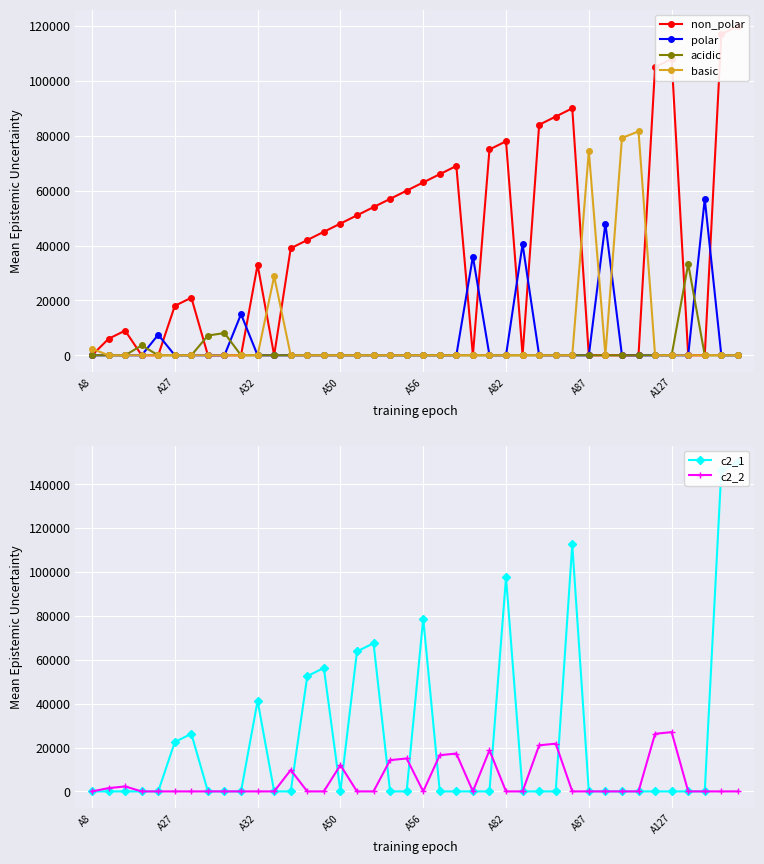

Reading left to right, list all the values displayed in this chart.

non_polar: 0	6000	9000	0	0	18000	21000	0	0	0	33000	0	39000	42000	45000	48000	51000	54000	57000	60000	63000	66000	69000	0	75000	78000	0	84000	87000	90000	0	0	0	0	105000	108000	0	0	117000	120000
polar: 0	0	0	0	7500	0	0	0	0	15000	0	0	0	0	0	0	0	0	0	0	0	0	0	36000	0	0	40500	0	0	0	0	48000	0	0	0	0	0	57000	0	0
acidic: 0	0	0	3600	0	0	0	7200	8100	0	0	0	0	0	0	0	0	0	0	0	0	0	0	0	0	0	0	0	0	0	0	0	0	0	0	0	33300	0	0	0
basic: 2400	0	0	0	0	0	0	0	0	0	0	28800	0	0	0	0	0	0	0	0	0	0	0	0	0	0	0	0	0	0	74400	0	79200	81600	0	0	0	0	0	0
c2_1: 0	0	0	0	0	22500	26250	0	0	0	41250	0	0	52500	56250	0	63750	67500	0	0	78750	0	0	0	0	97500	0	0	0	112500	0	0	0	0	0	0	0	0	146250	150000
c2_2: 0	1500	2250	0	0	0	0	0	0	0	0	0	9750	0	0	12000	0	0	14250	15000	0	16500	17250	0	18750	0	0	21000	21750	0	0	0	0	0	26250	27000	0	0	0	0